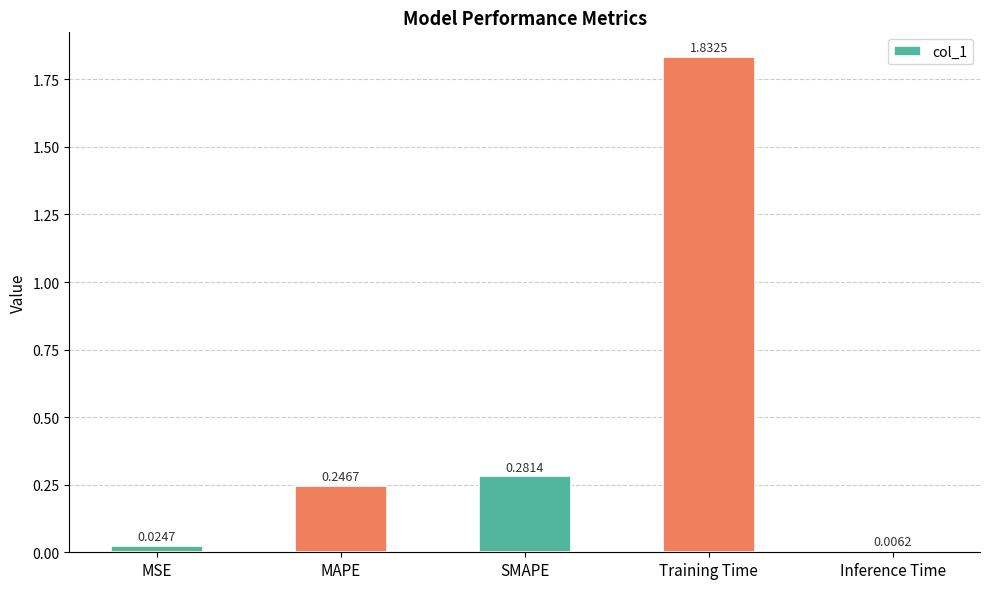

Rank the categories by value from highest to lowest.

Training Time, SMAPE, MAPE, MSE, Inference Time